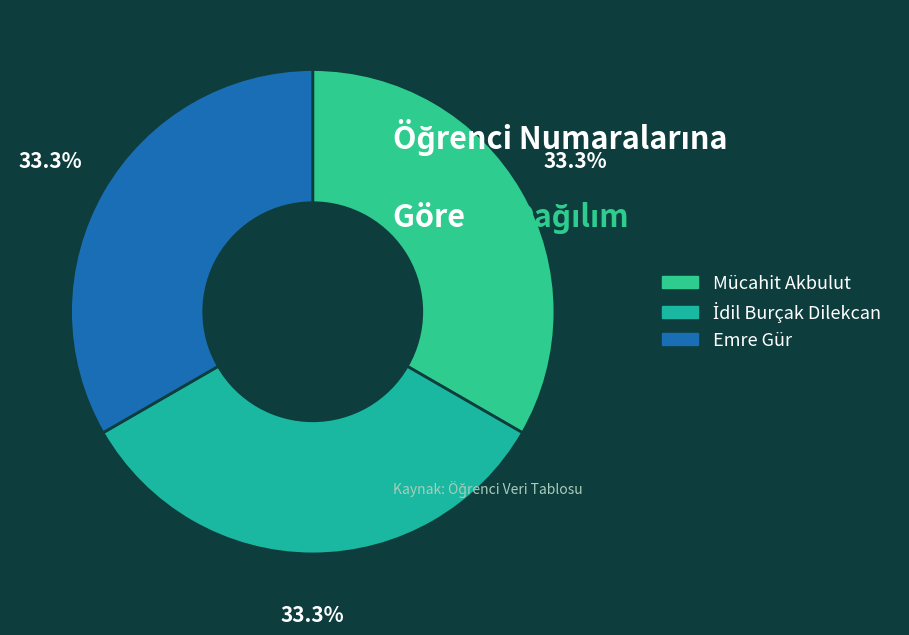

What is the smallest slice in the pie chart?

Emre Gür